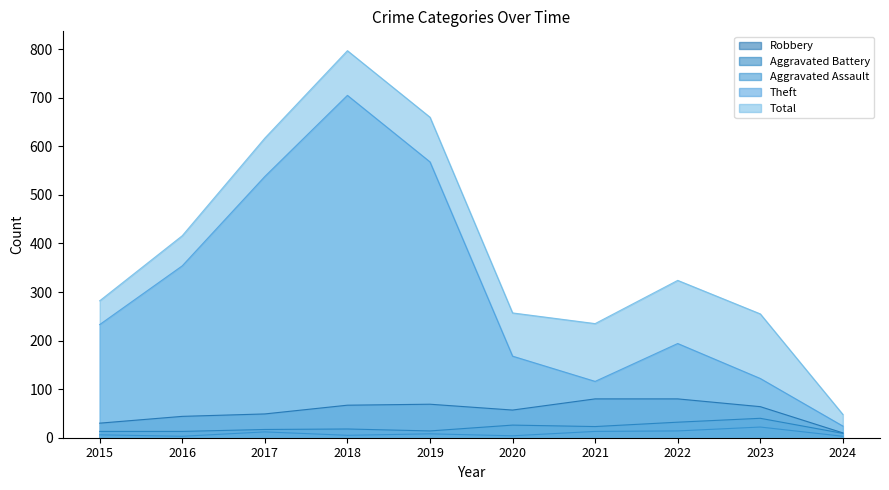

What is the difference between the highest and lowest values at 2018?

792